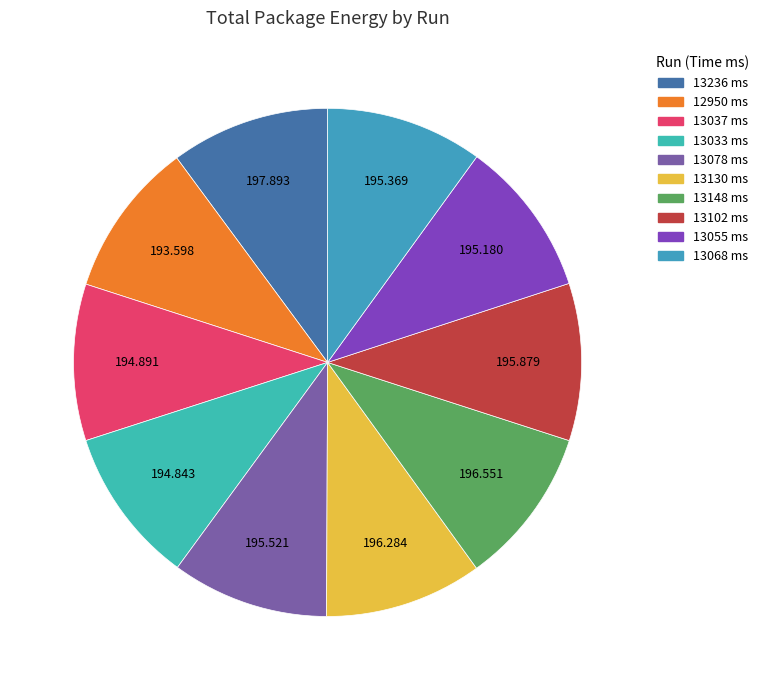

To the nearest percent, what is the combined percentage of 13102 ms and 13078 ms?

20%